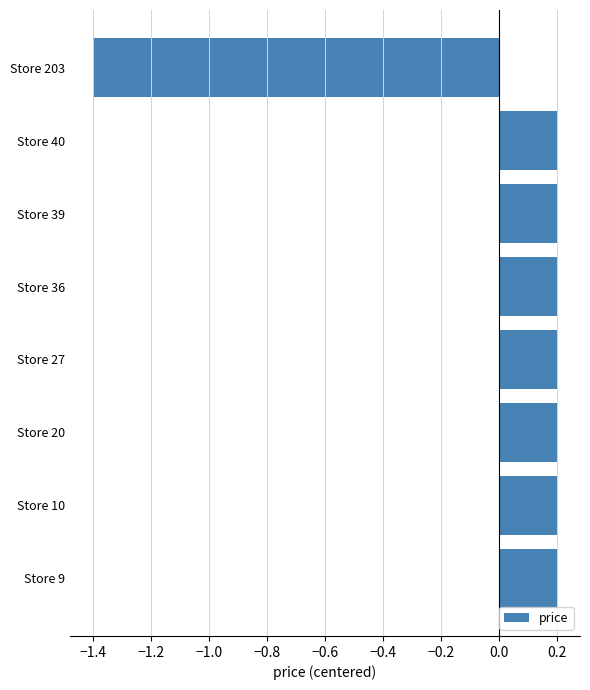

What is the smallest value displayed?

-1.4